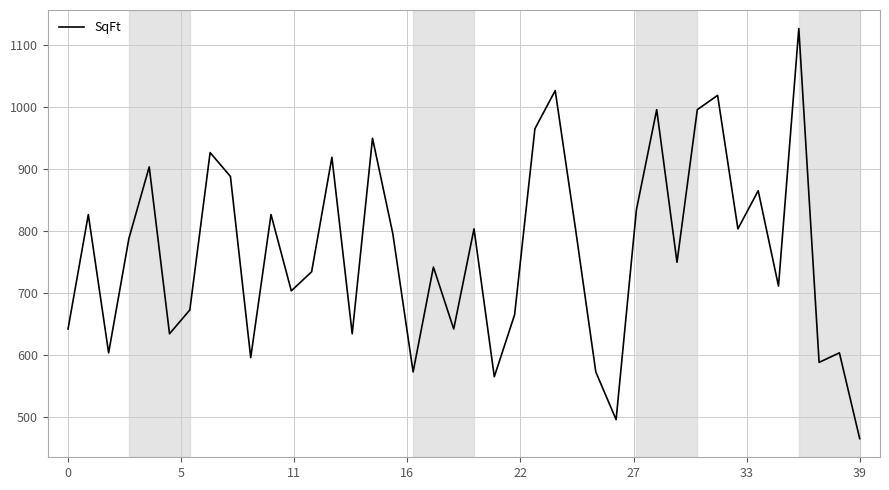

What is the difference between the maximum and minimum values?

661.6